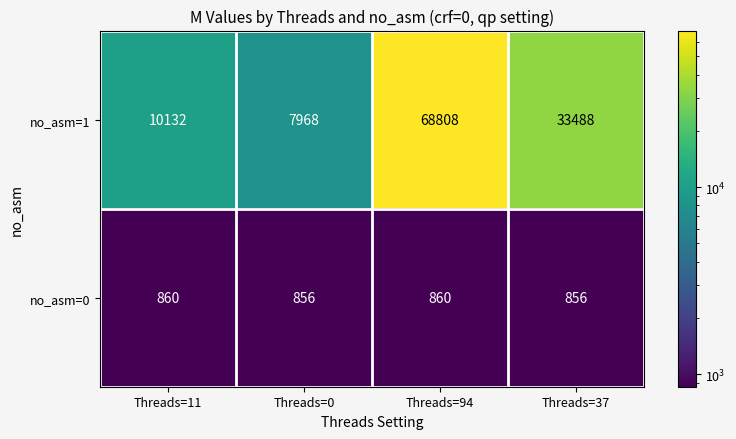

What is the spread (max minus min) of values at Threads=0?

7112